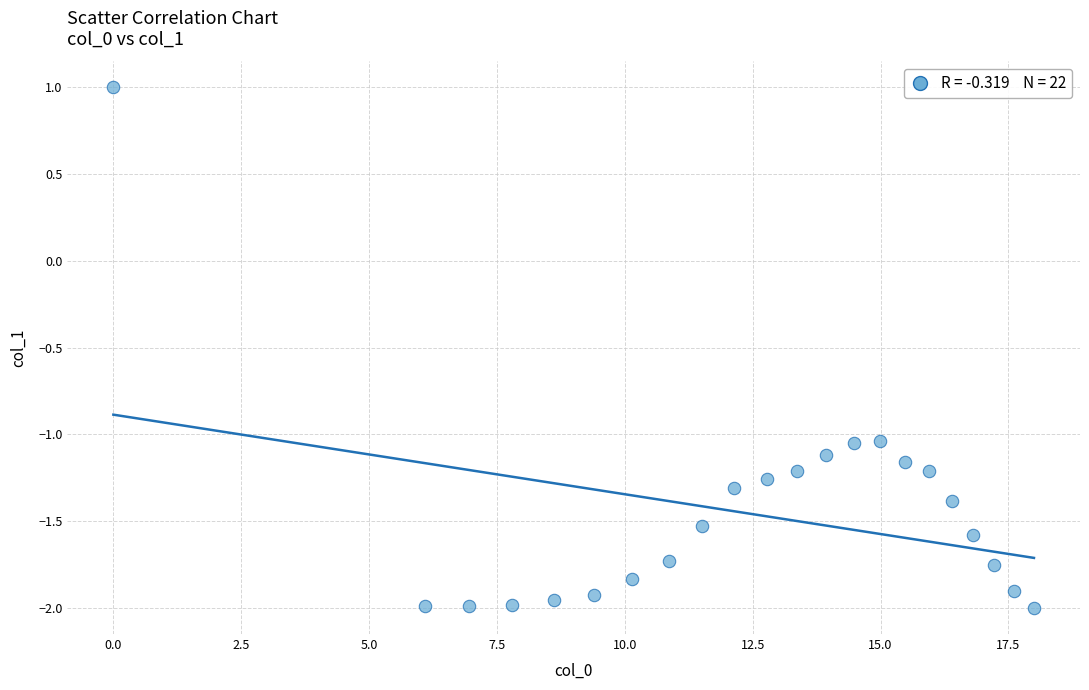

What Y value in the scatter plot is closest to 0?

1.0